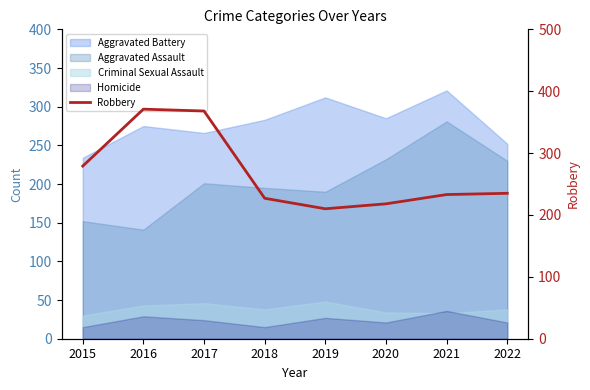

What is the sum of the values at 2022 and 2021?

468